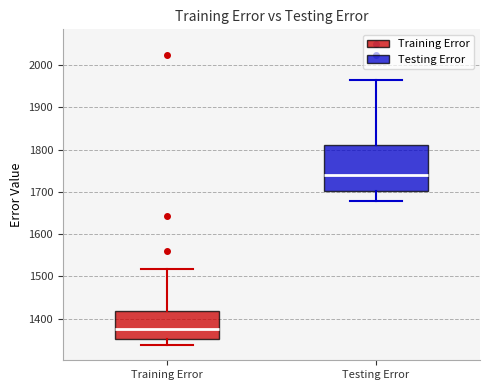

Reading left to right, read every box against the y-axis: the position of its median line, the range the box covers, and the ends of its whiskers. The values are not printed on the chart, so give them approximately, as read against the axis.

Training Error: median 1380, box 1350 to 1420, whiskers 1340 to 1520
Testing Error: median 1740, box 1700 to 1810, whiskers 1680 to 1960